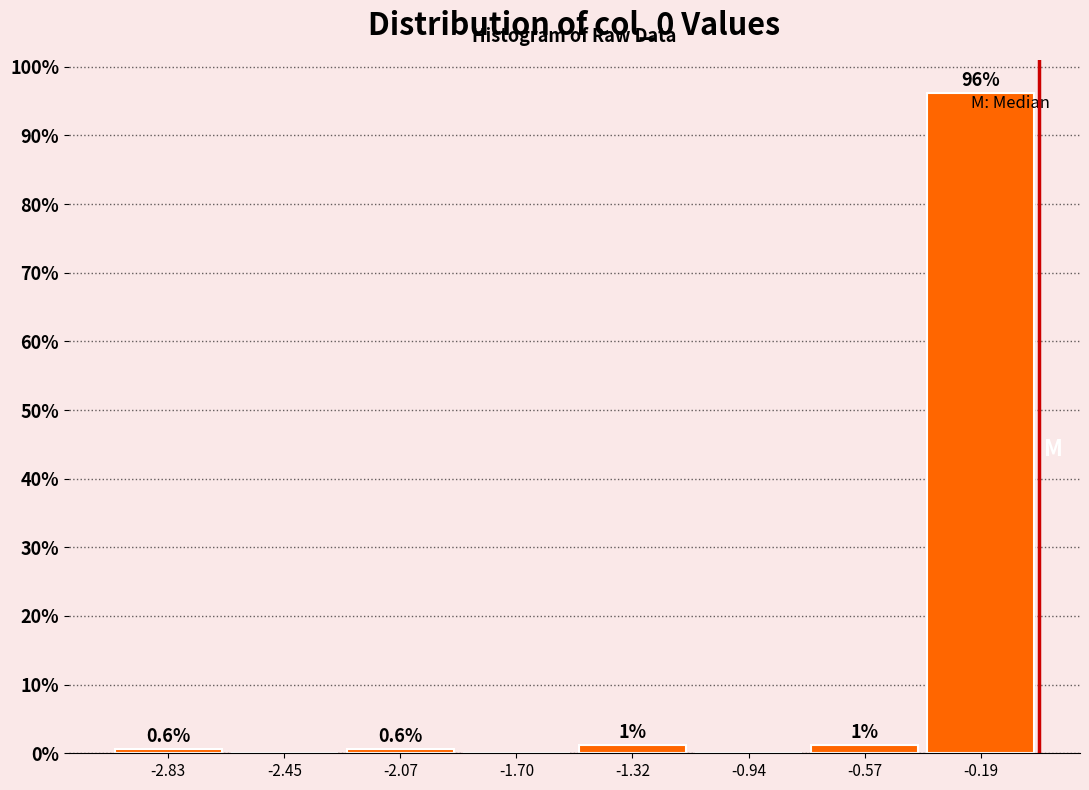

Which range on the x-axis has the tallest bar?

-0.40 to 0.00